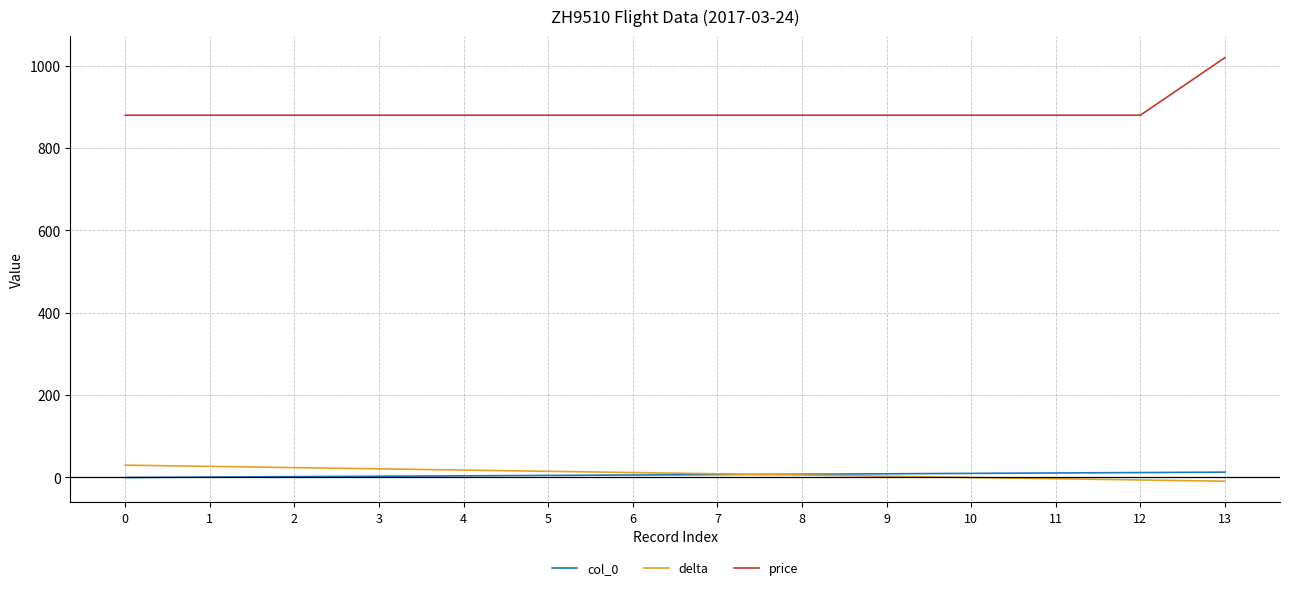

Which series has the widest spread of values?

price